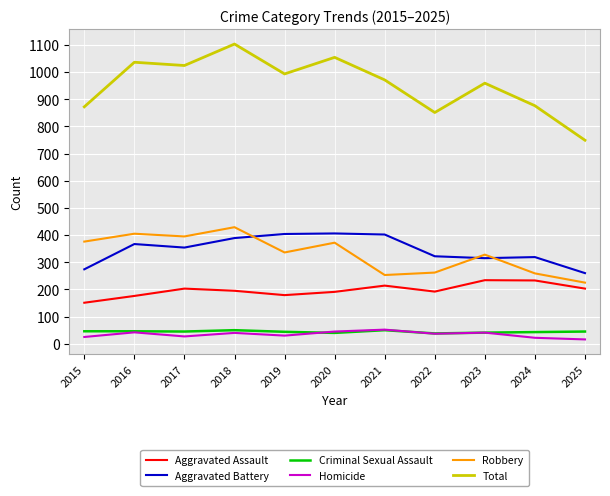

How many lines are shown in the chart?

6